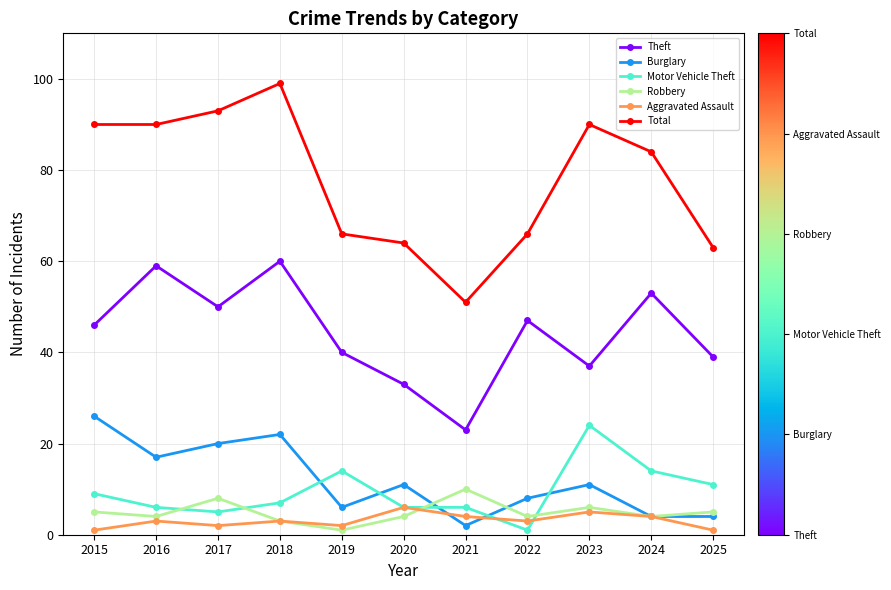

What is the difference between the highest and lowest values at 2023?

85